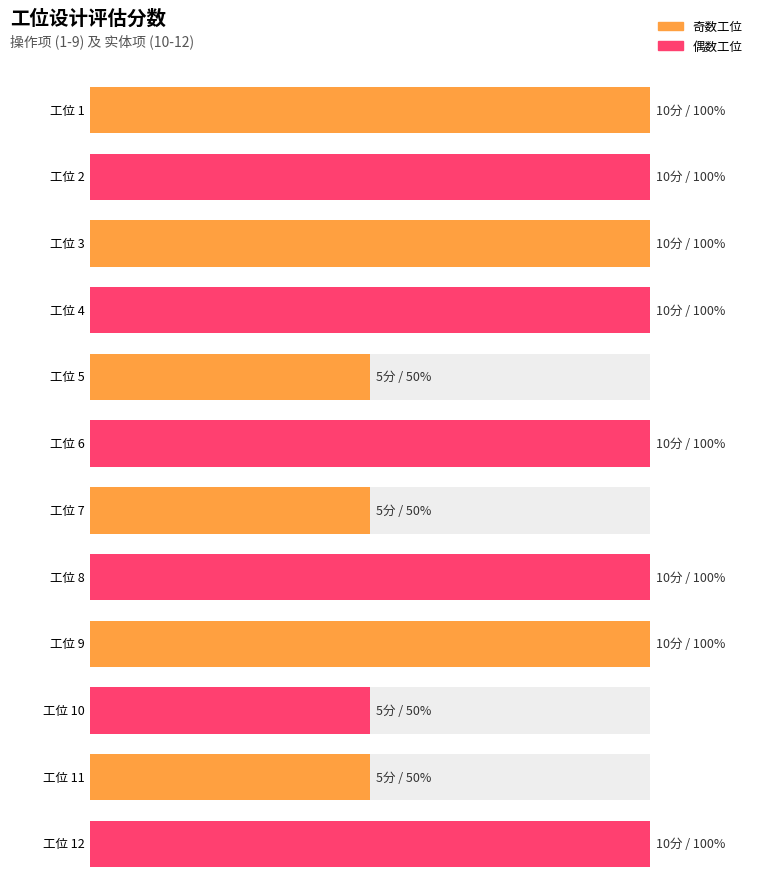

Between 5 and 6, which is larger?

6